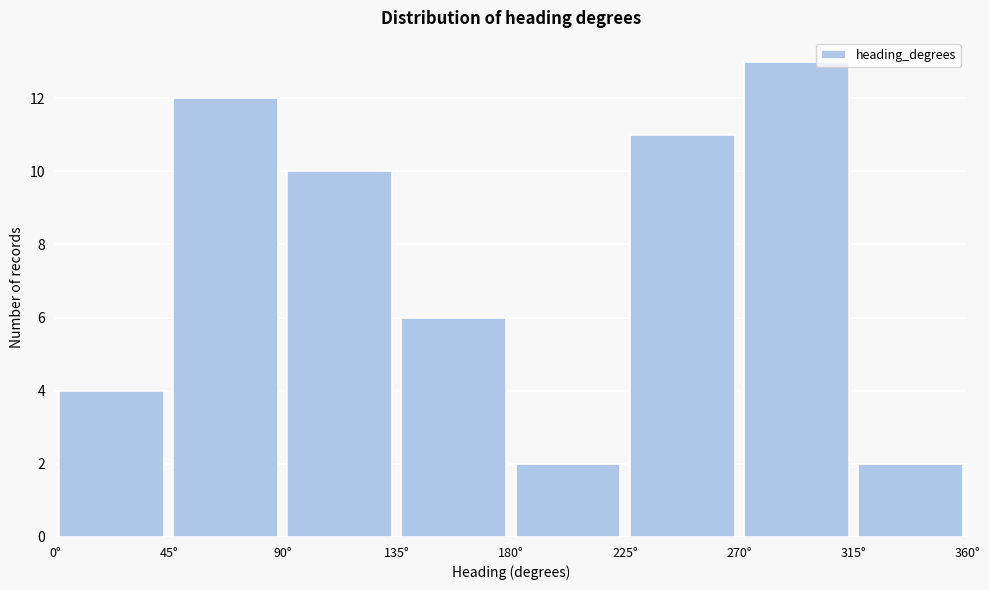

Reading left to right, list every bar in this chart as the range it spans on the x-axis followed by its height. The values are not printed on the chart, so give them approximately, as read against the axis.

0 to 45: 4
45 to 90: 12
90 to 135: 10
135 to 180: 6
180 to 225: 2
225 to 270: 11
270 to 315: 13
315 to 360: 2